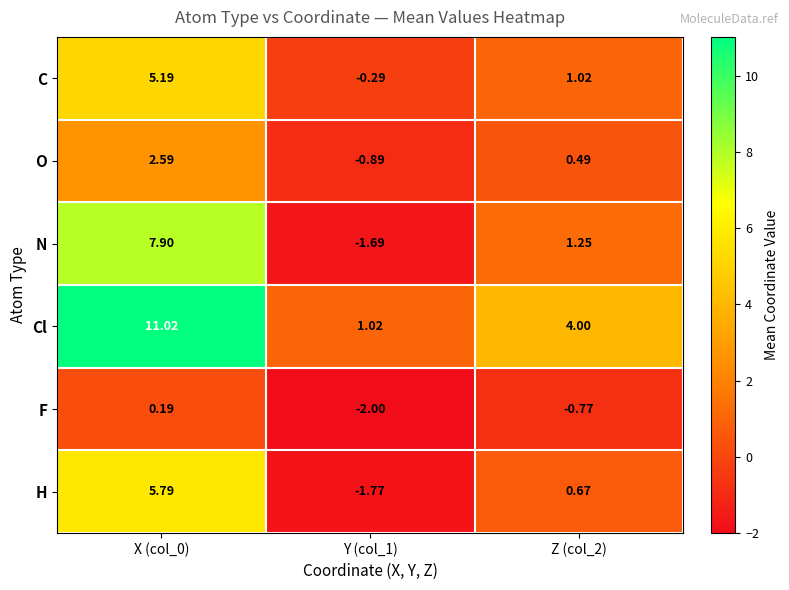

Is the value of O at Y (col_1) greater than the value of H at Y (col_1)?

Yes